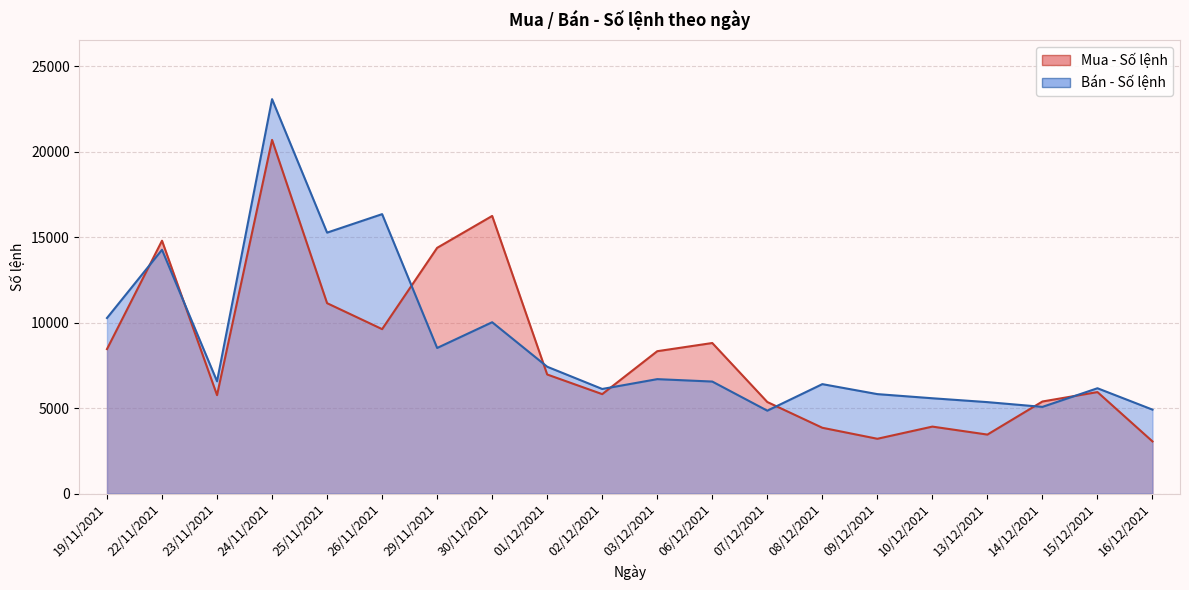

Where is Mua - Số lệnh nearest to the value 11869?

25/11/2021